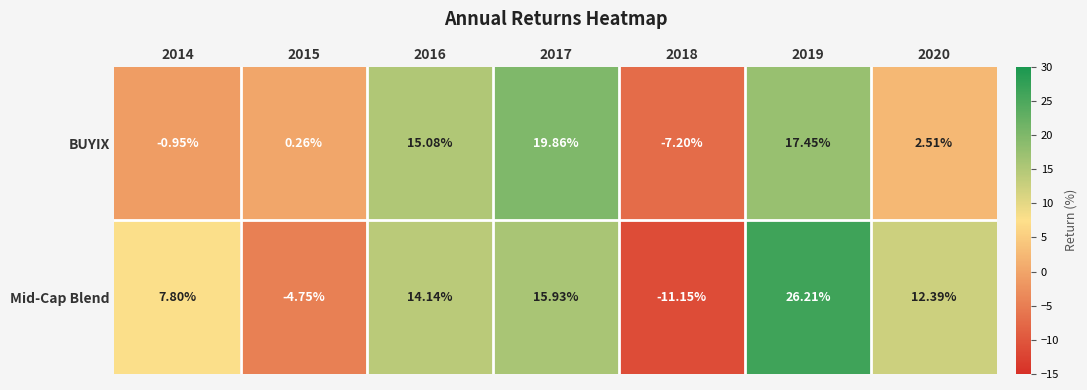

Which series changed the most between 2015 and 2019?

Mid-Cap Blend